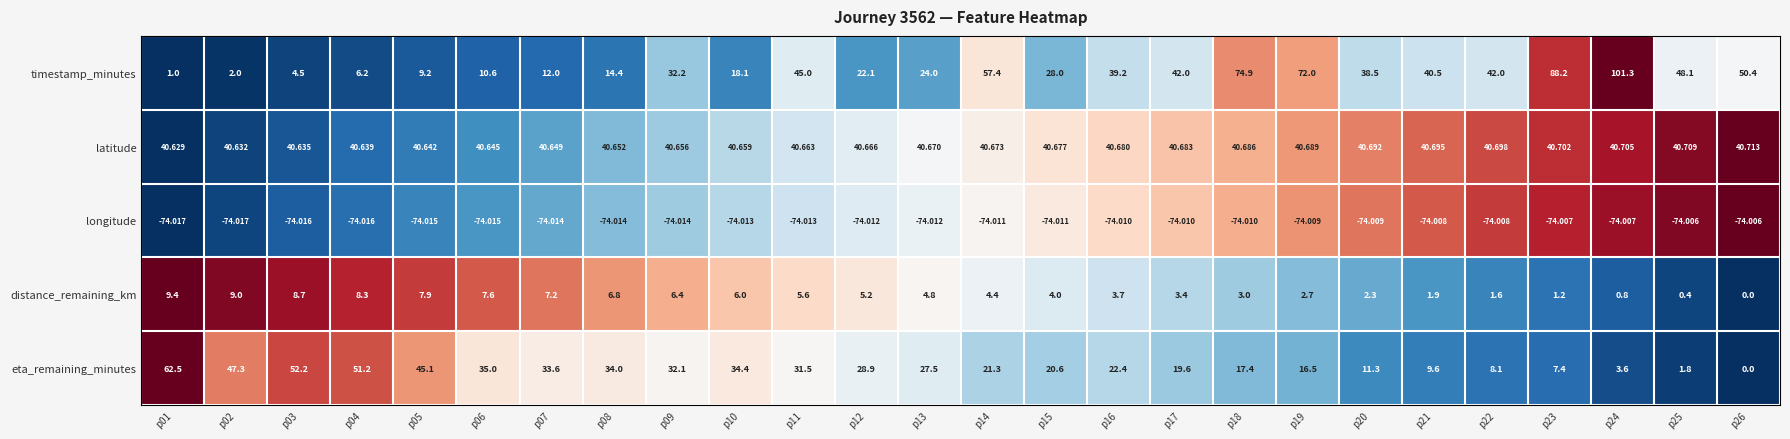

Is the value of longitude at p18 greater than the value of distance_remaining_km at p22?

No